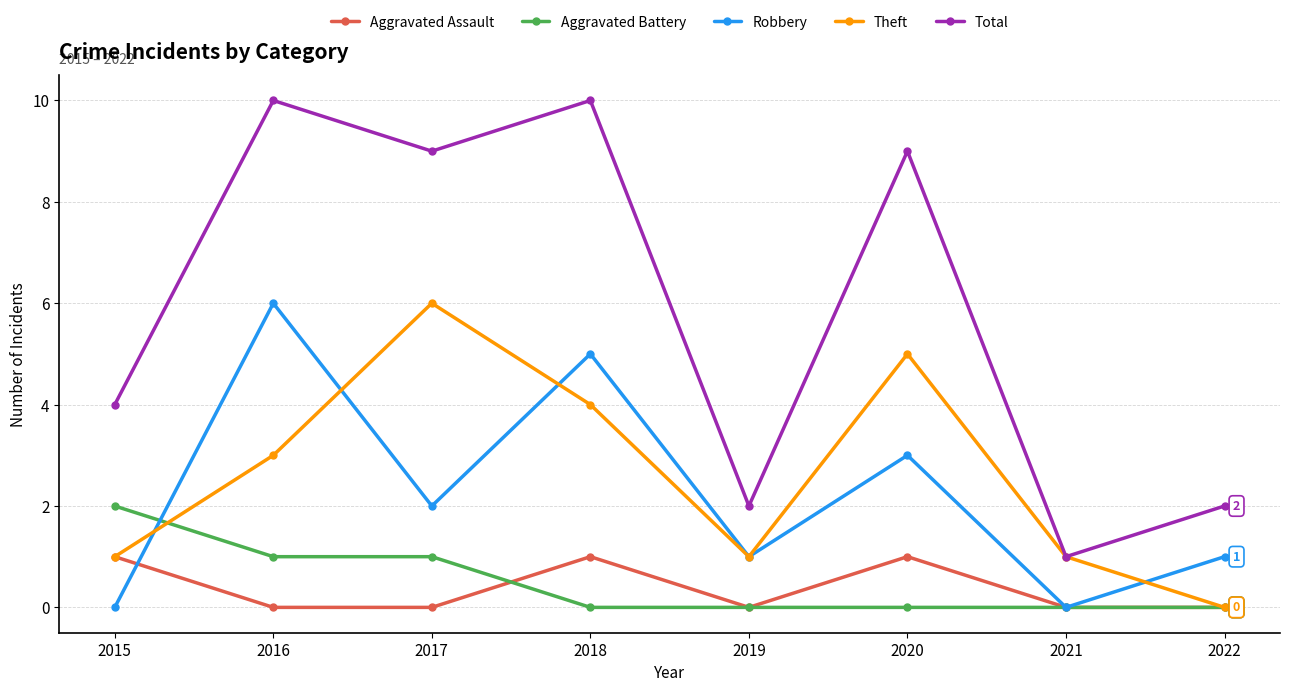

What is the difference between the maximum and minimum values in the Theft series?

6